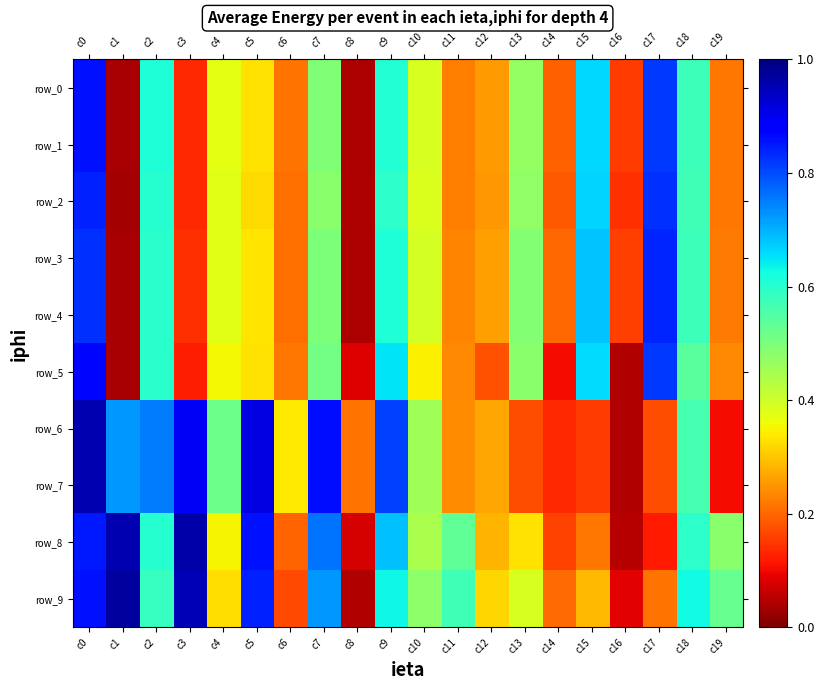

What is the difference between the highest and lowest values at c7?

0.4